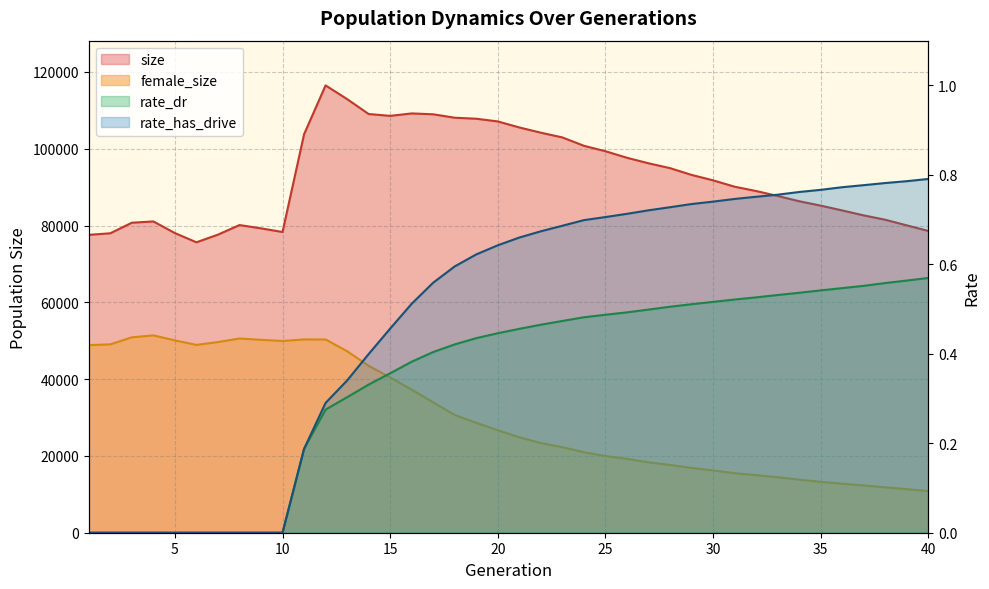

At which category does female_size reach its first local peak?

4